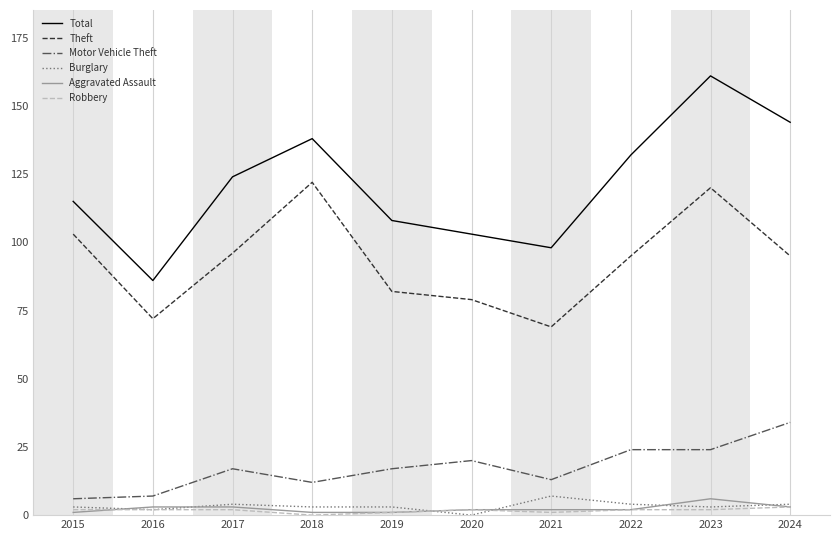

The value of Motor Vehicle Theft at 2023 is 24. True or false?

True